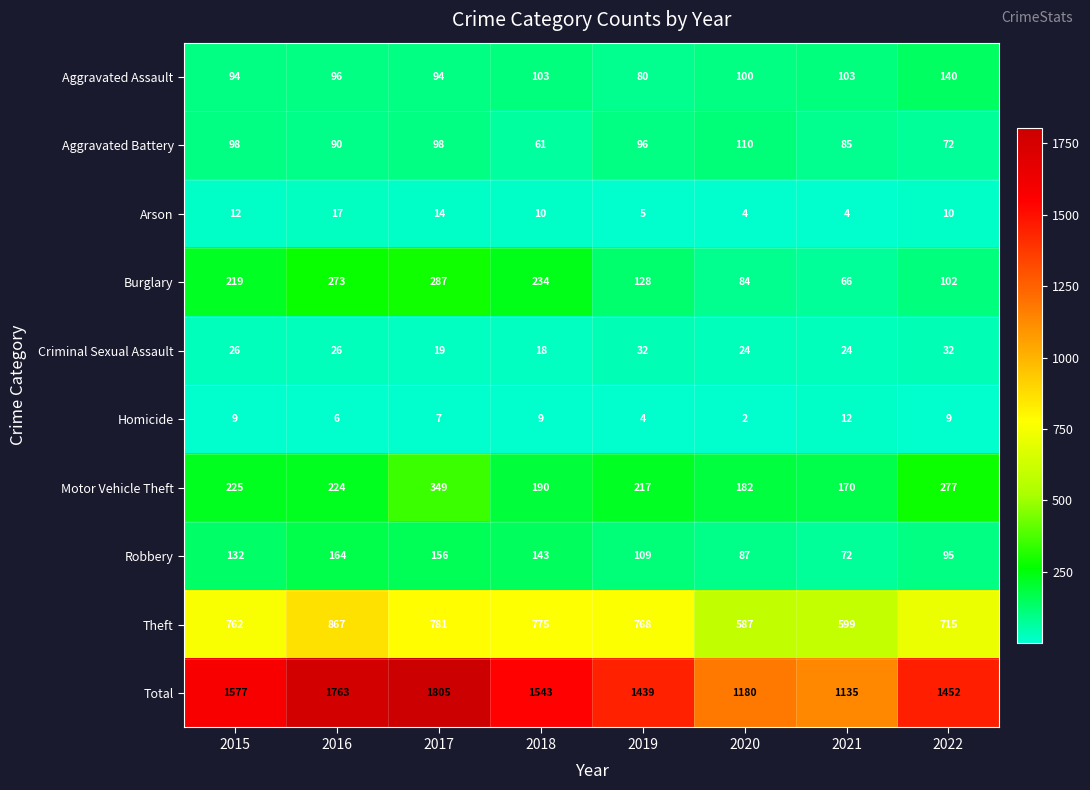

Rank the series by their maximum value, from highest to lowest.

Total, Theft, Motor Vehicle Theft, Burglary, Robbery, Aggravated Assault, Aggravated Battery, Criminal Sexual Assault, Arson, Homicide